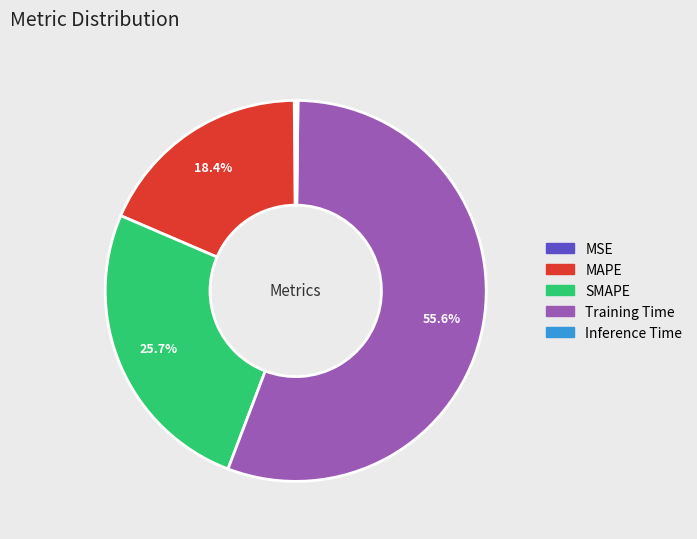

To the nearest percent, what portion does MAPE represent?

18%